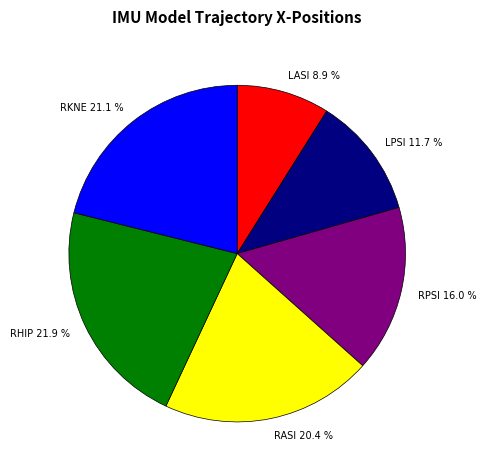

Which slice is the smallest?

LASI